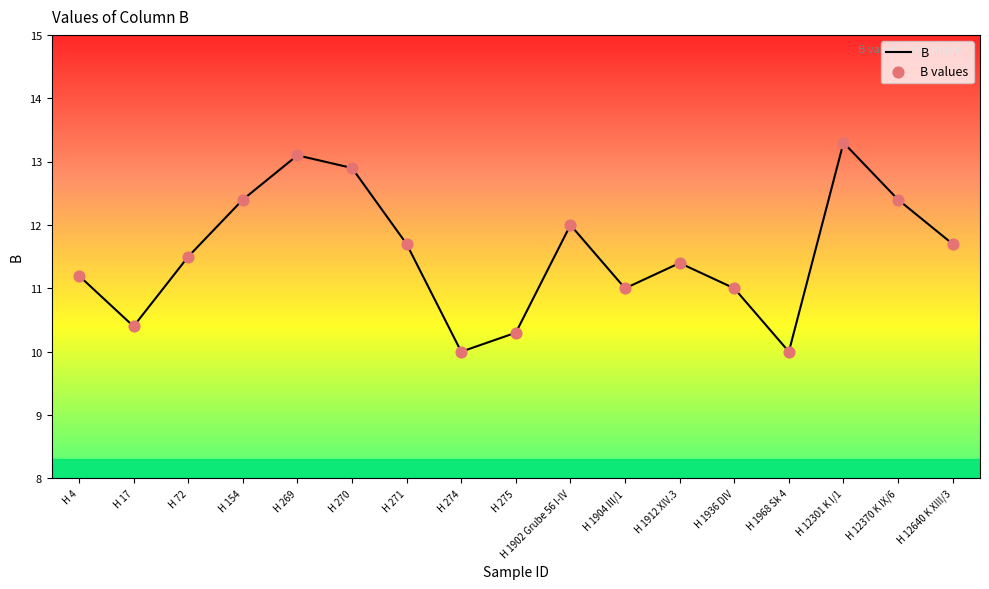

What position from the right is H 1936 DIV?

5